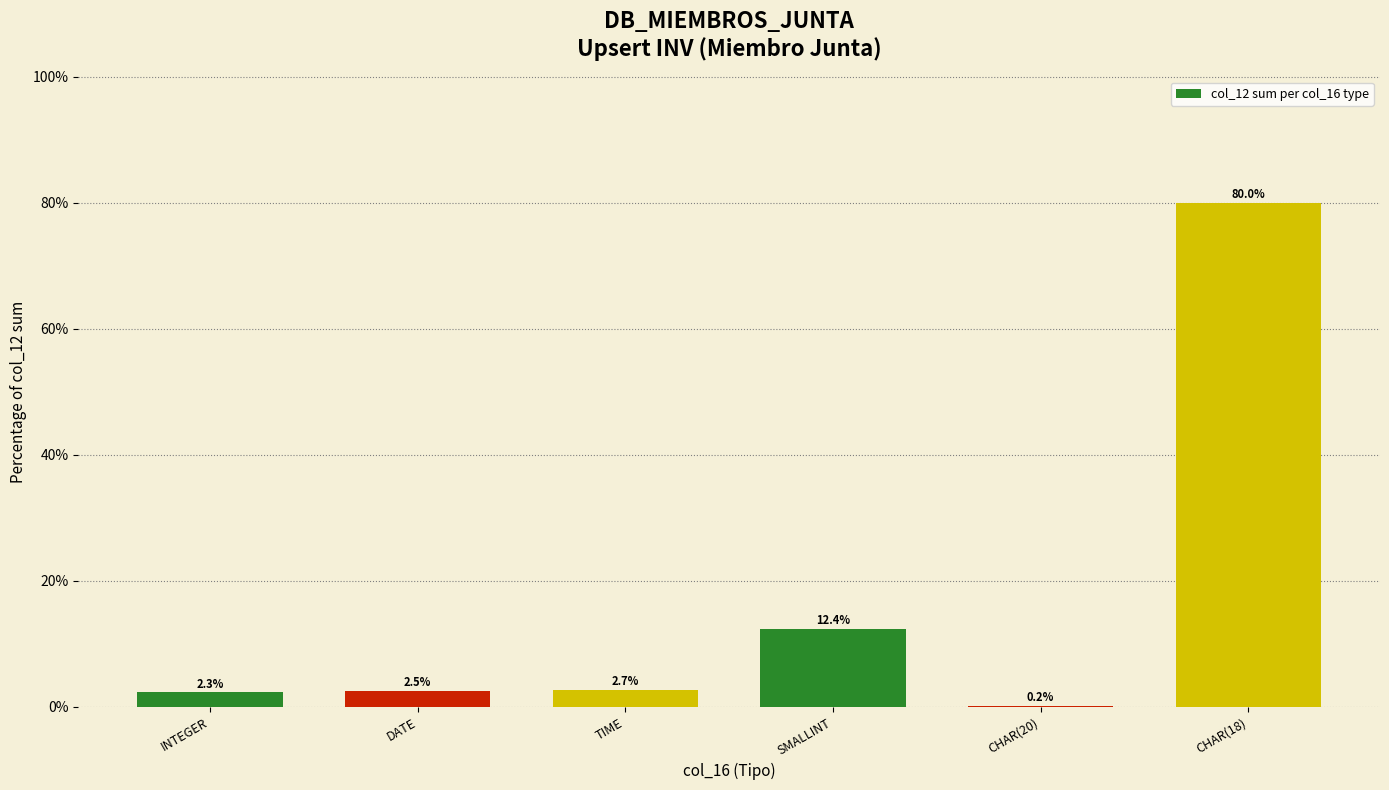

Where does the data first go above 2?

INTEGER